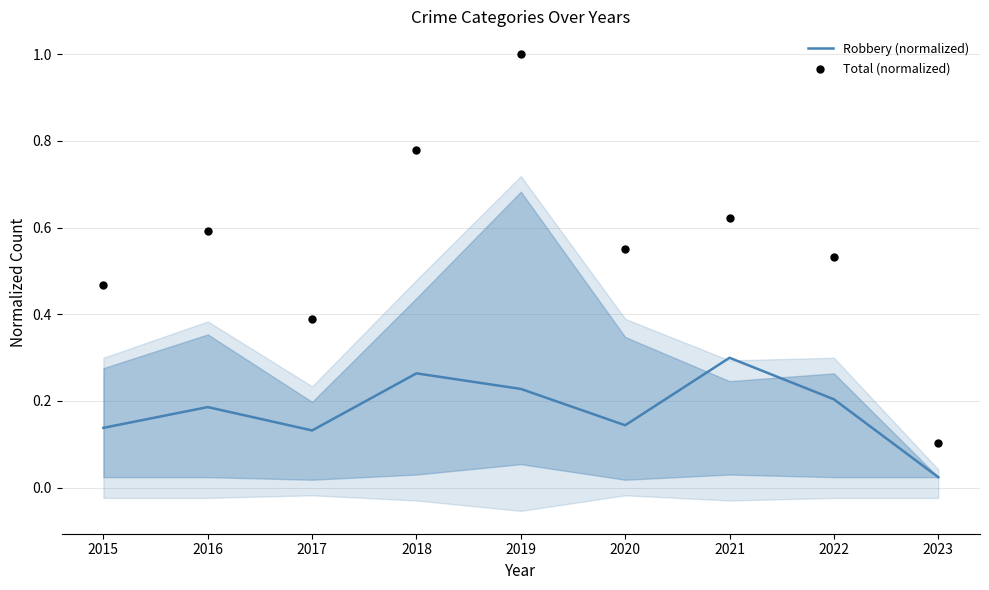

At which category is the sum across all series the highest?

2019